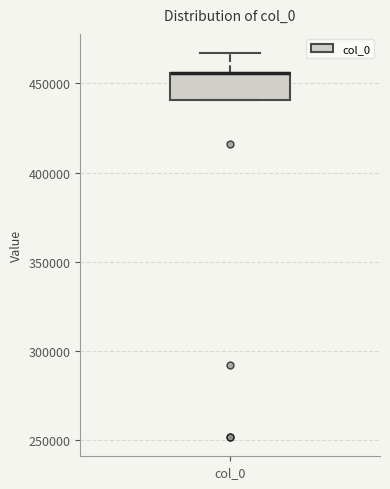

Read this box plot against the y-axis: the position of the median line, the range covered by the box, and the ends of both whiskers. The values are not printed on the chart, so give them approximately, as read against the axis.

median 455000 (drawn on the box's upper edge), box 440000 to 455000, whiskers 440000 to 465000